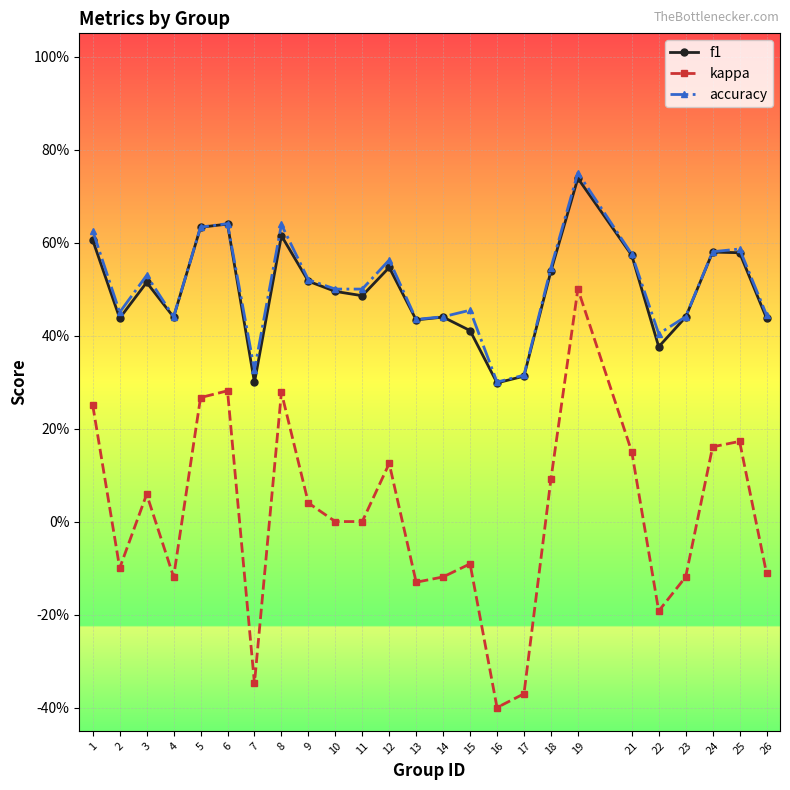

Where is the first local maximum for f1?

3